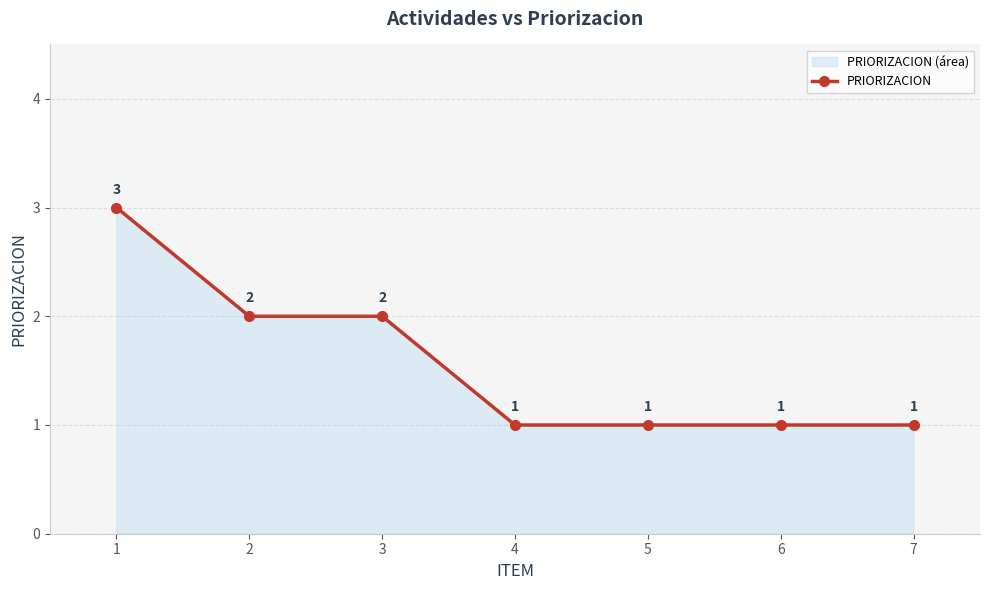

Where is the data nearest to the value 2?

2